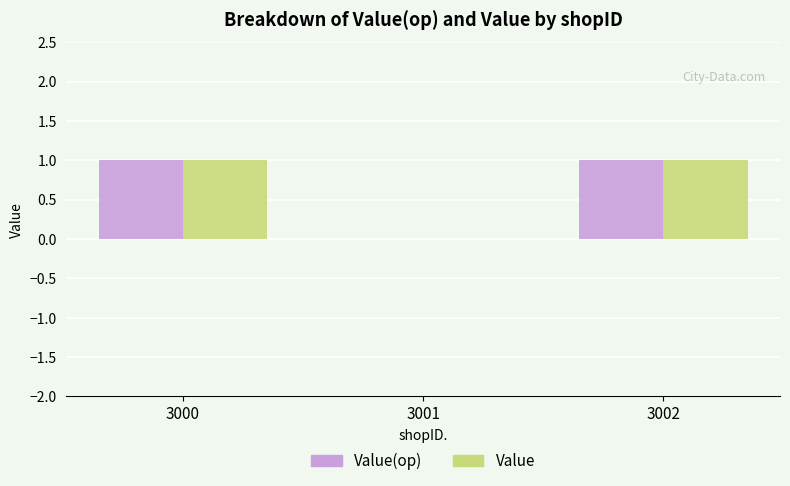

Where is Value(op) nearest to the value 0?

3001